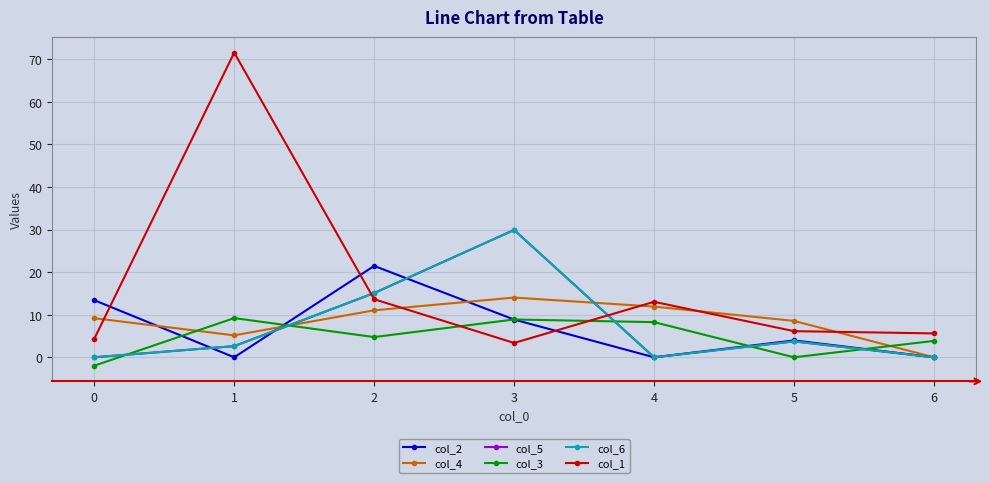

What is the total value across all series at 5?

26.1